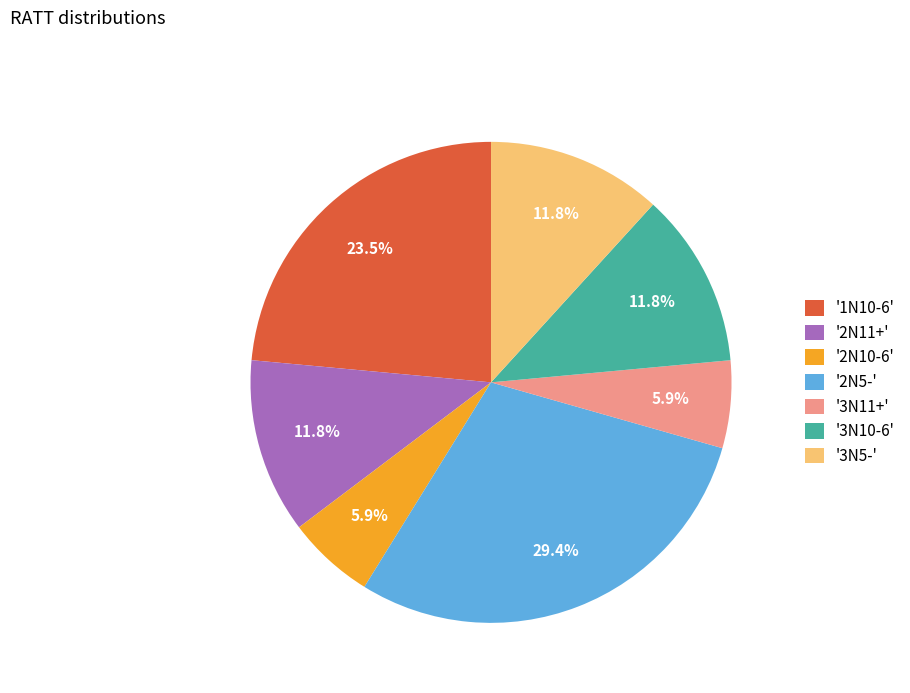

Count the number of slices in the pie.

7